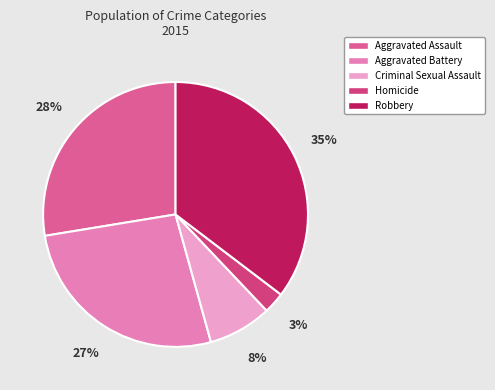

To the nearest percent, what portion does Aggravated Battery represent?

27%